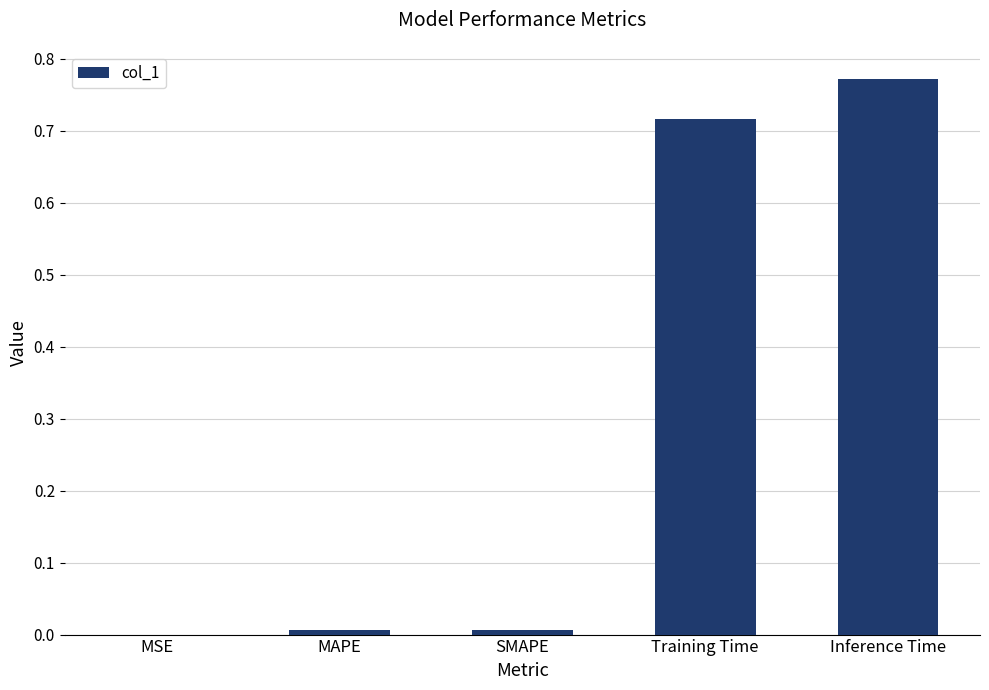

Are the bars horizontal?

No